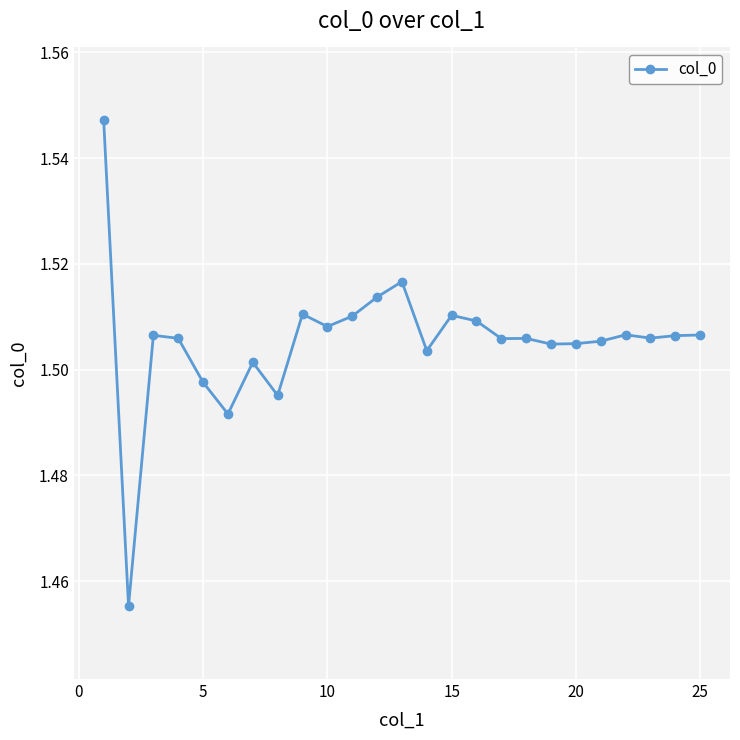

True or false: the data has more than 0 interior local peaks.

True